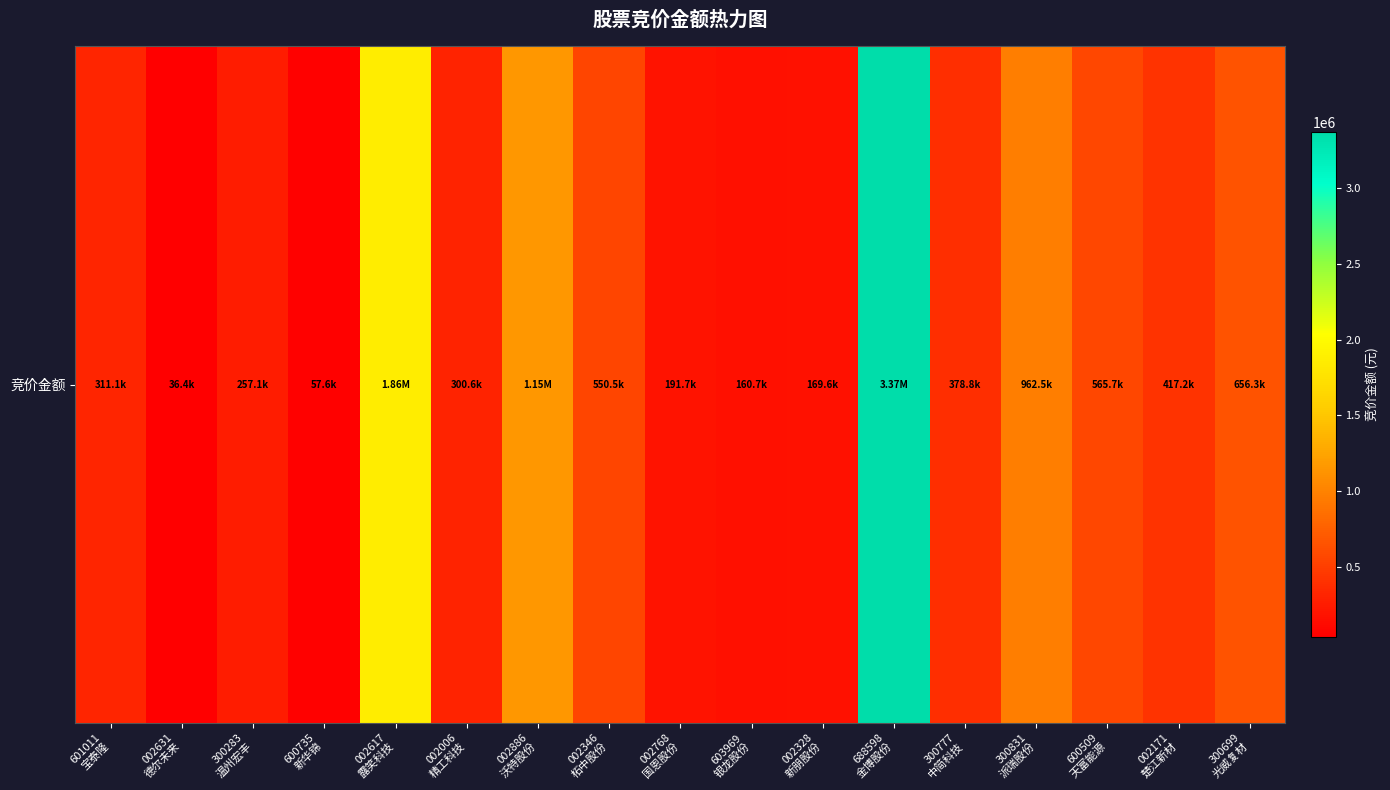

What is the approximate value at 002328
新朋股份, to the nearest 10?

169650